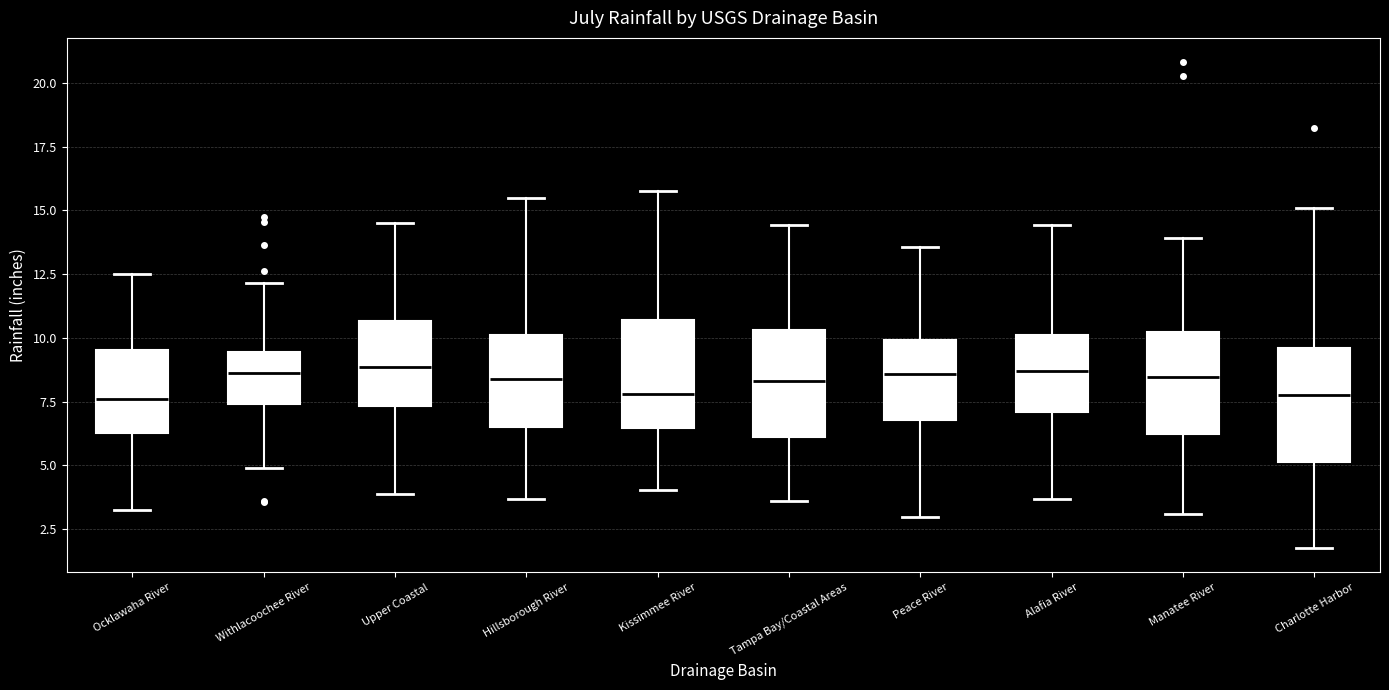

Where is the upper edge of the box for Hillsborough River on the y-axis? The values are not printed on the chart, so give them approximately, as read against the axis.

10.0